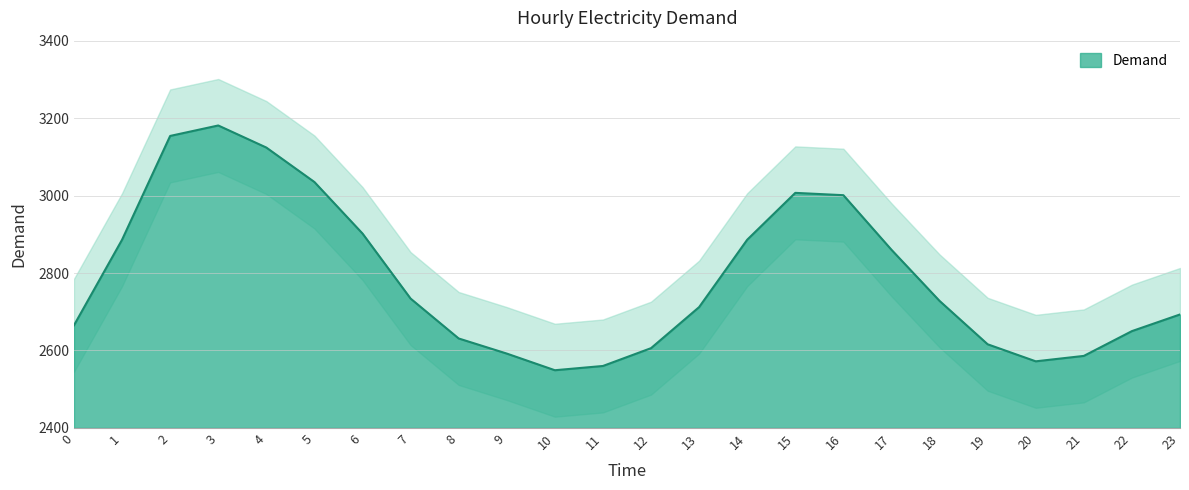

Does the chart have visible grid lines?

Yes